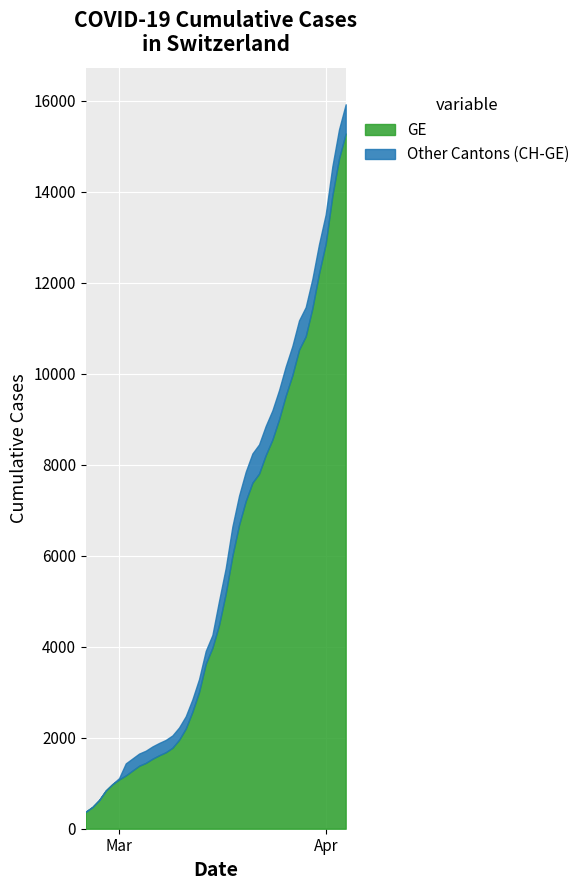

The CH series shows 15625 at 31. True or false?

False